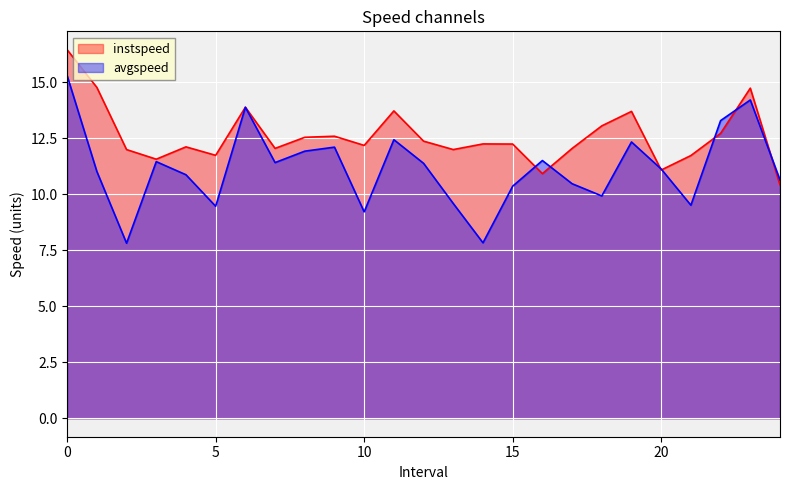

The value of avgspeed at 14.0 is 2.4. True or false?

False